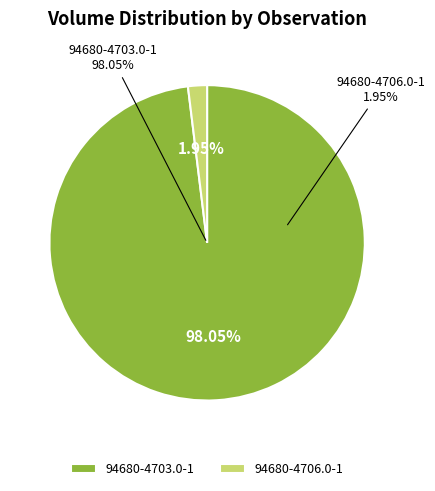

What percentage is the 94680-4706.0-1 slice, to the nearest percent?

2%